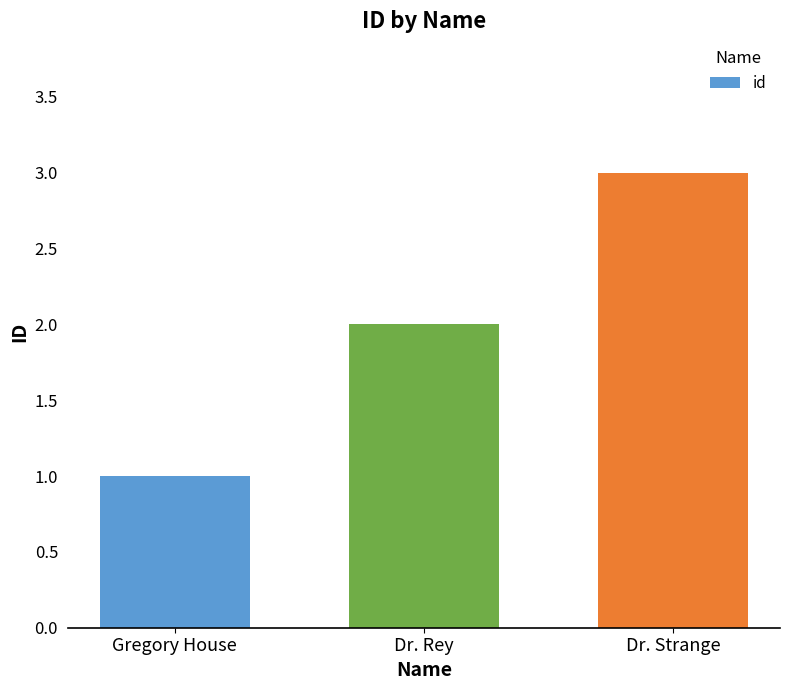

Approximately how many times larger is the value at Gregory House compared to Dr. Rey?

0.5